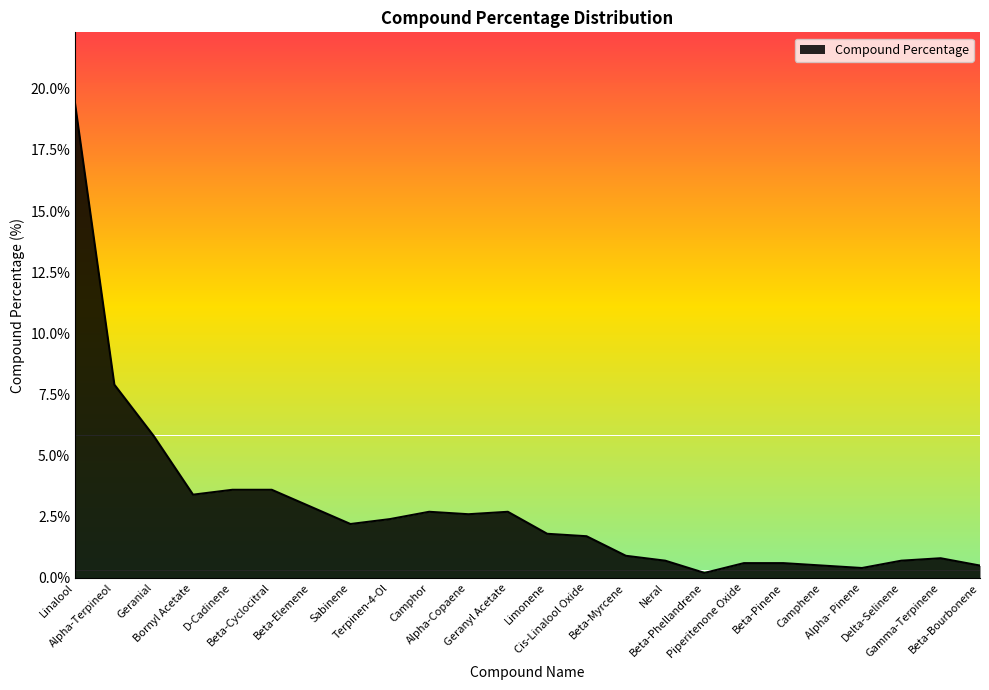

What is the change in value from D-Cadinene to Alpha-Copaene?

-1.0